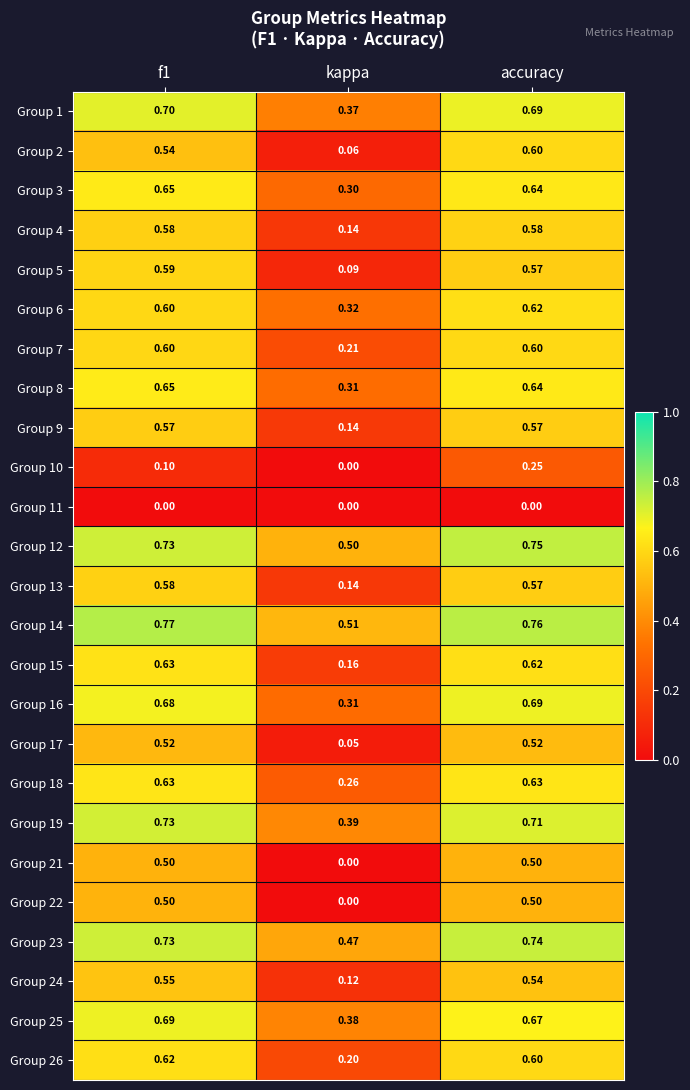

Is the value of Group 5 at f1 greater than the value of Group 8 at accuracy?

No